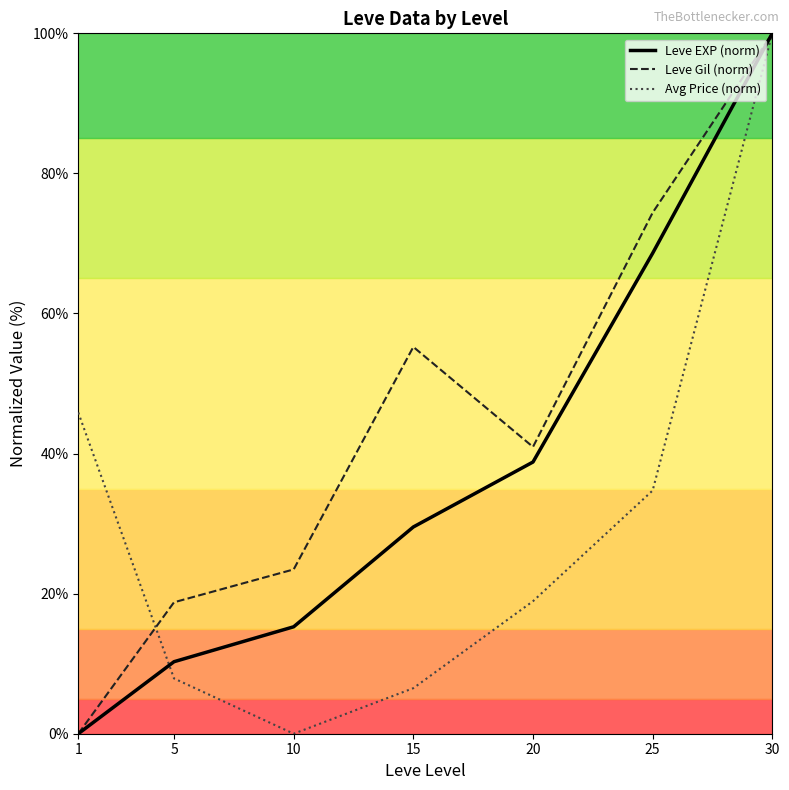

Which series changed the most between 10 and 30?

Avg Price (norm)